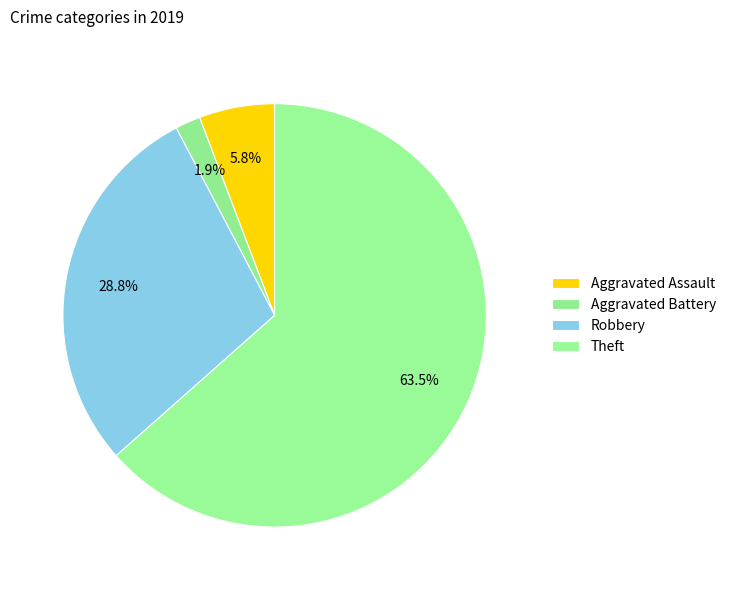

Is there a majority slice in this chart?

Yes